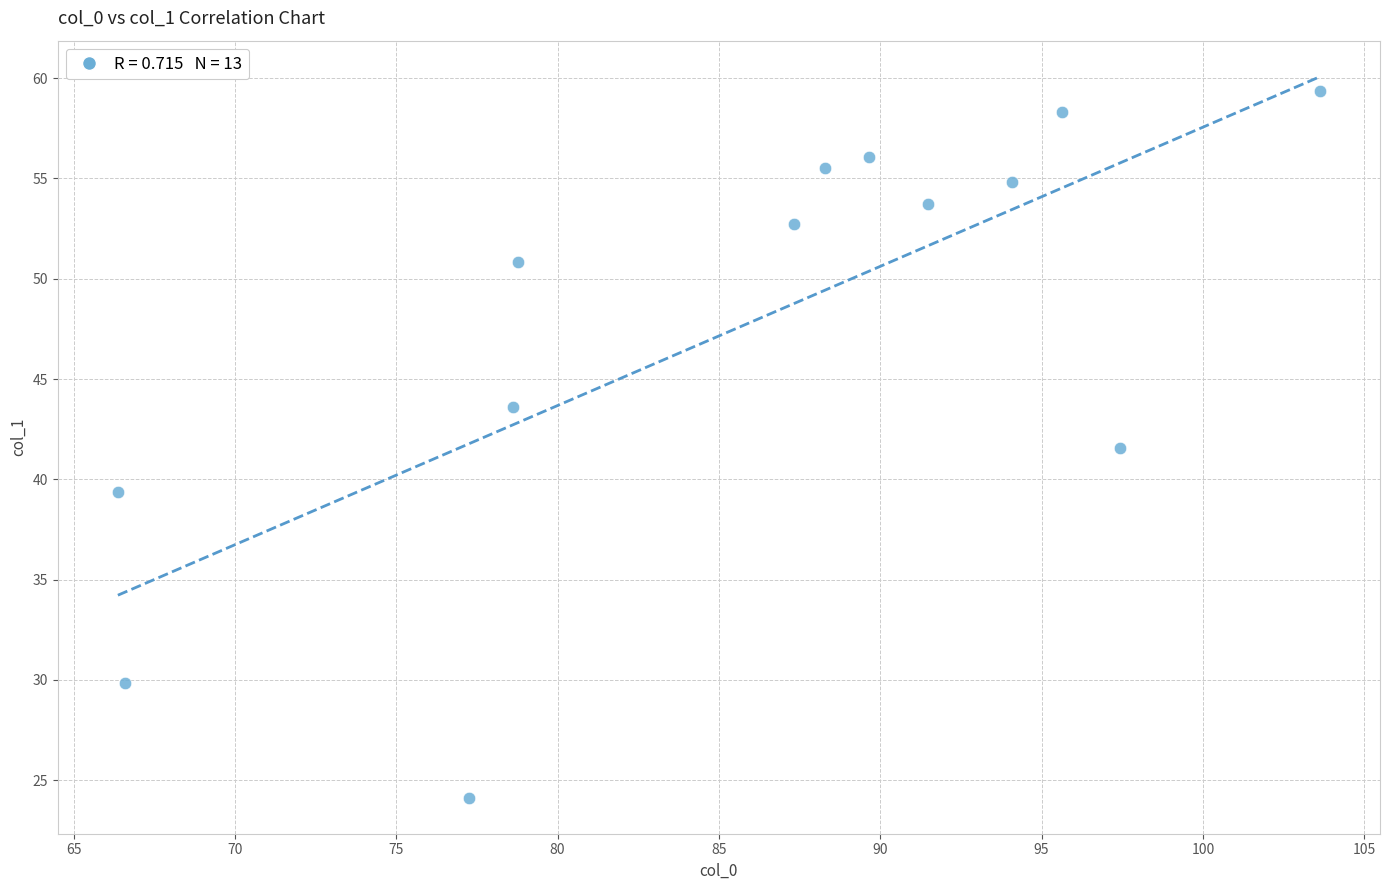

What Y value in the scatter plot is closest to 41?

41.5